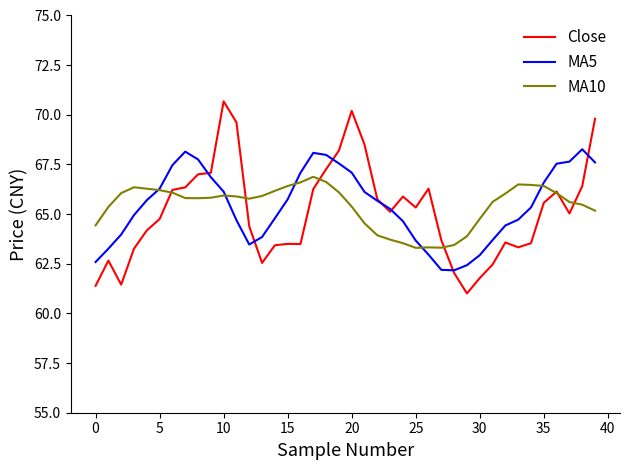

List the series in order of their peak value, highest first.

Close, MA5, MA10